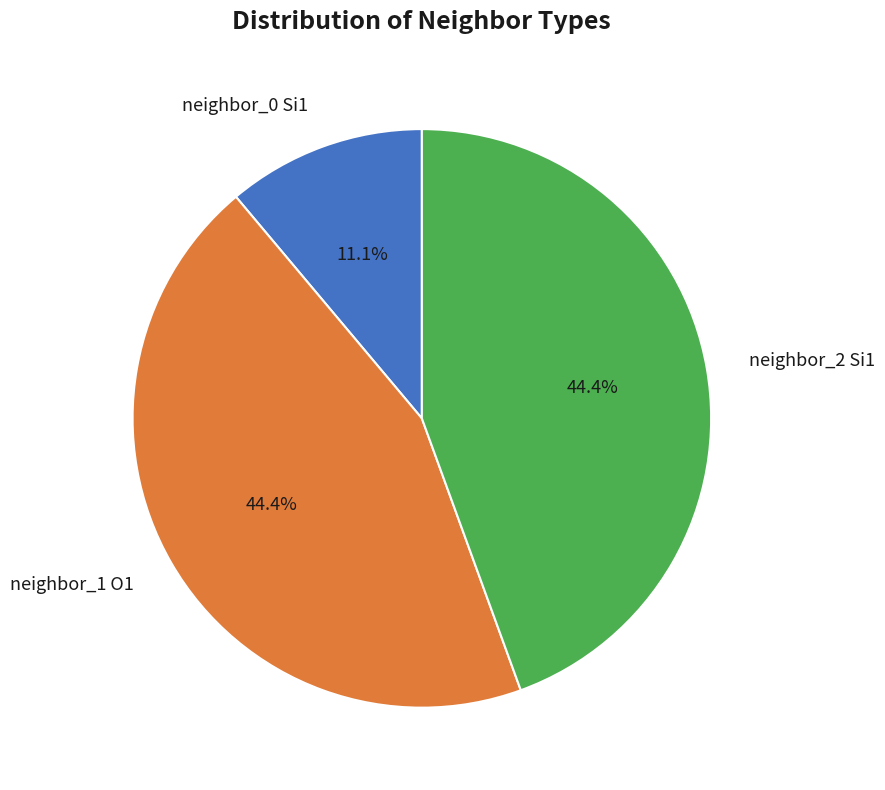

Between neighbor_0 Si1 and neighbor_1 O1, which is larger?

neighbor_1 O1